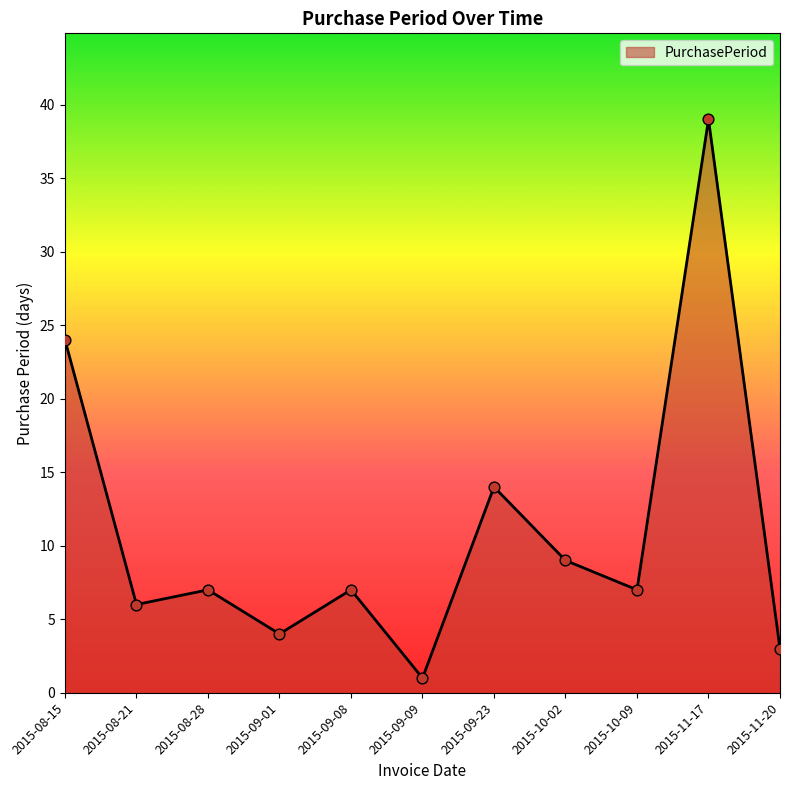

What is the ratio of the value at 2015-10-09 to the value at 2015-11-17?

0.2